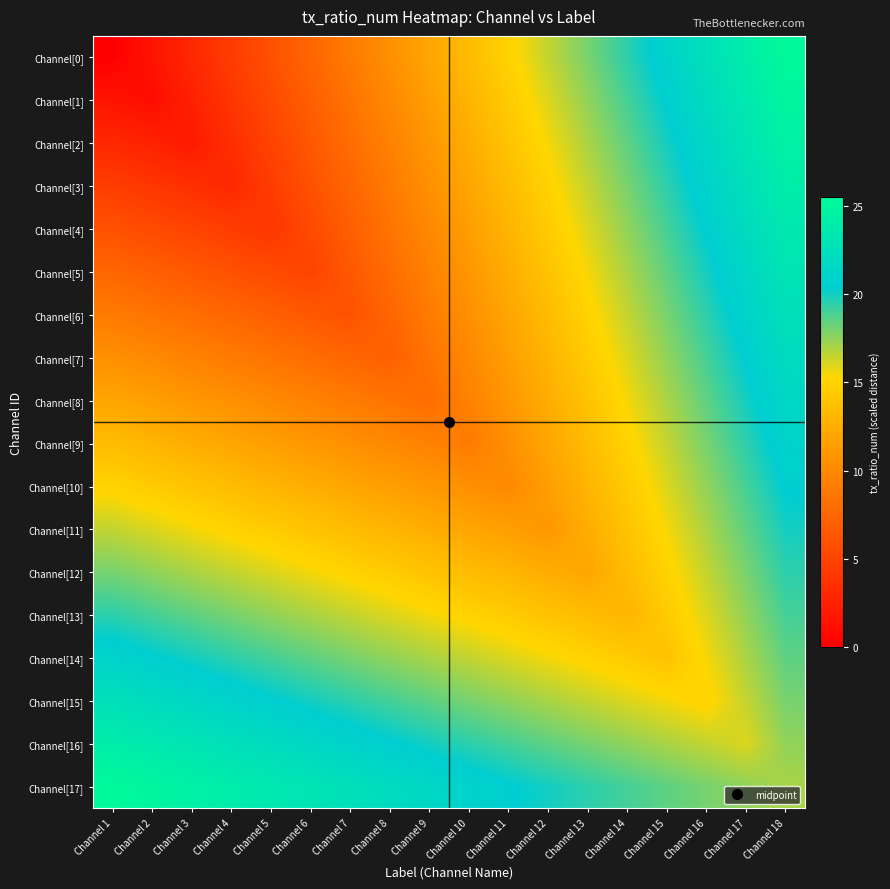

List the series in order of their peak value, highest first.

Channel[0], Channel[17], Channel[1], Channel[2], Channel[3], Channel[16], Channel[4], Channel[5], Channel[6], Channel[15], Channel[7], Channel[8], Channel[9], Channel[14], Channel[10], Channel[11], Channel[12], Channel[13]